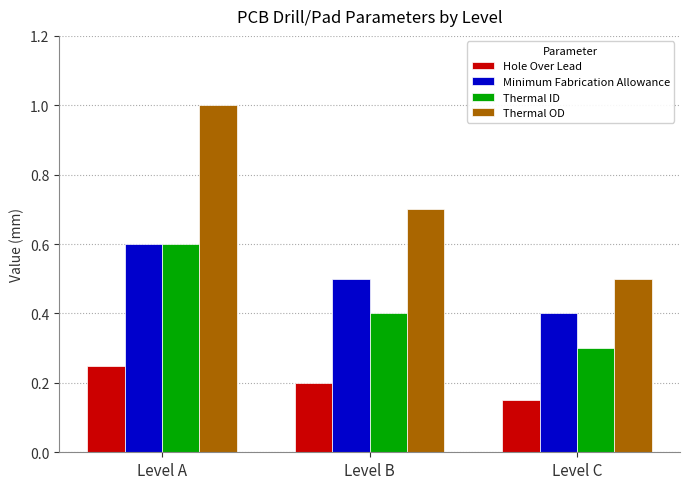

What is the sum of the Thermal ID values at Level A and Level C?

0.9